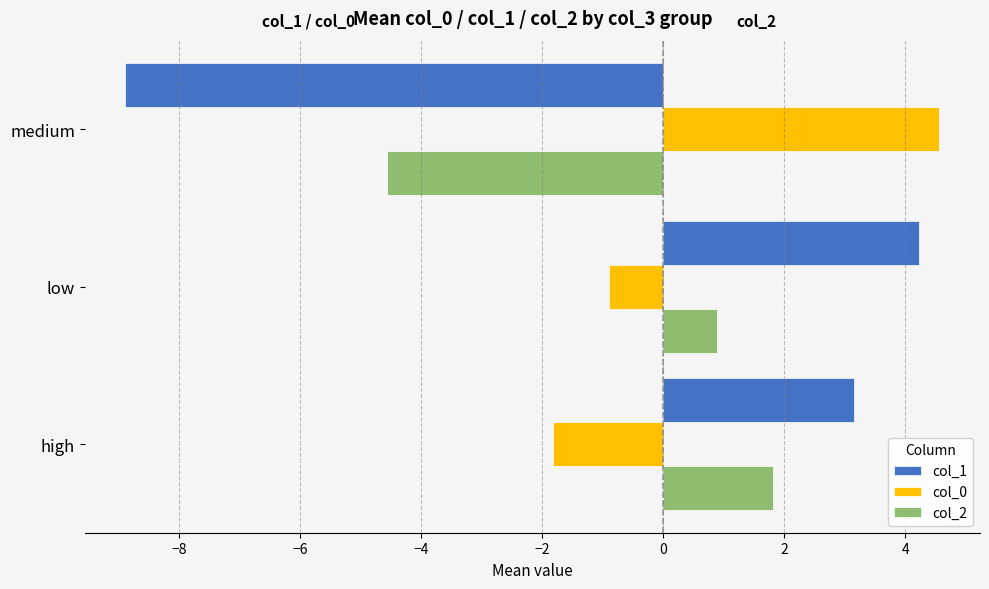

List the series in order of their peak value, lowest first.

col_2, col_1, col_0